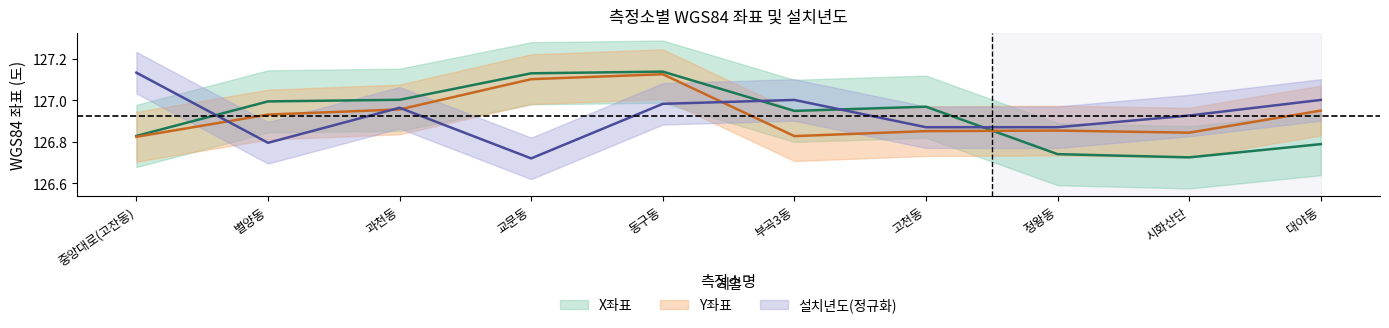

What is the difference between the X좌표 values at 과천동 and 정왕동?

0.3